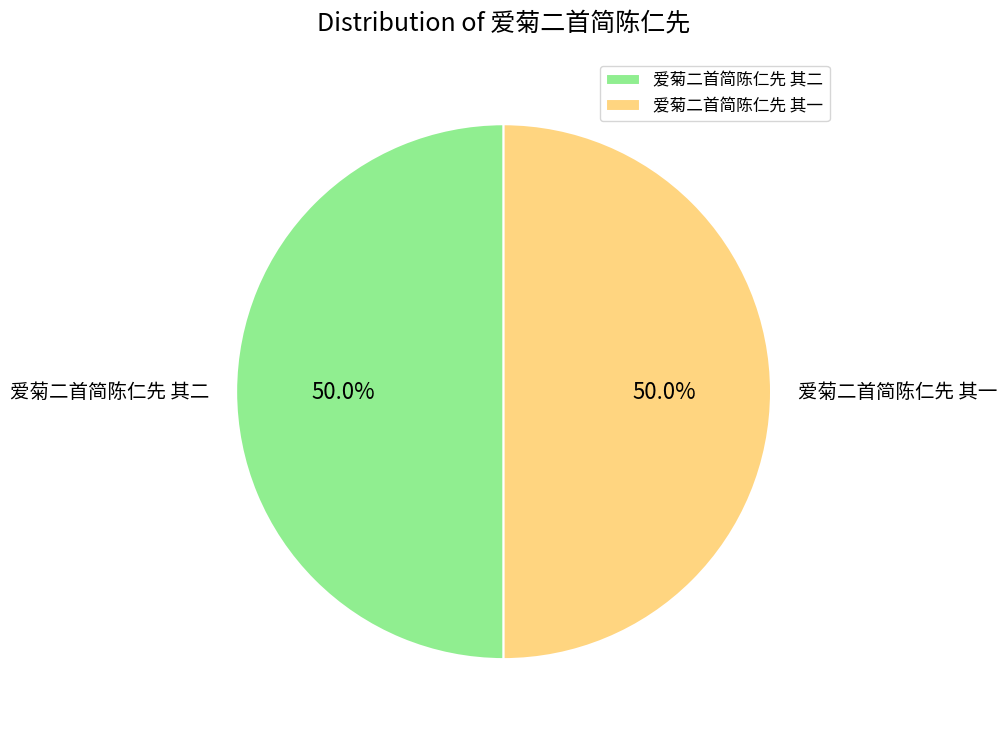

Approximately how many times larger is the value at 爱菊二首简陈仁先 其一 compared to 爱菊二首简陈仁先 其二?

1.0